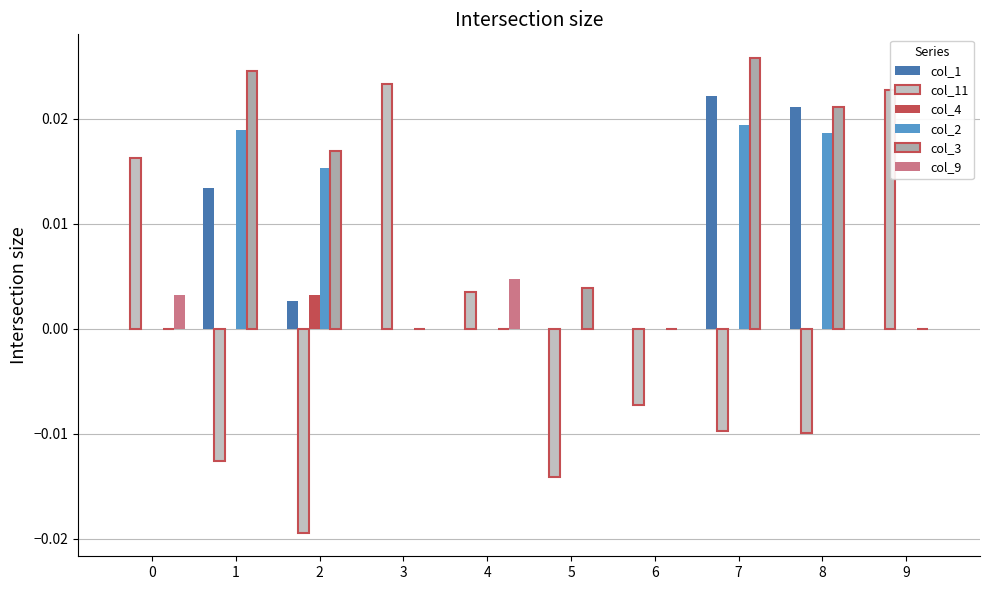

Which has a higher value, 3 or 0?

3